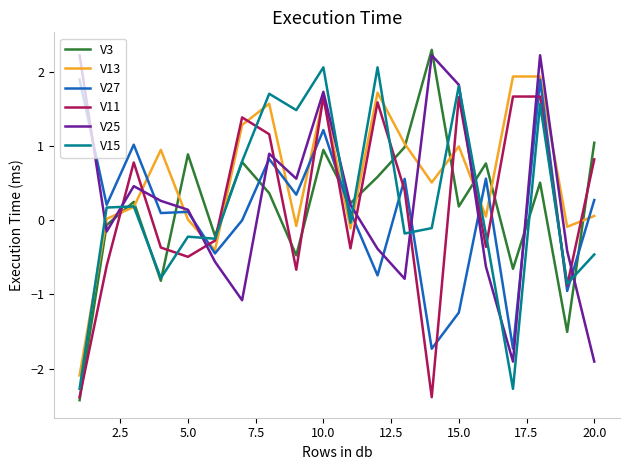

What is the difference between the second highest and second lowest values in the V13 series?

2.3